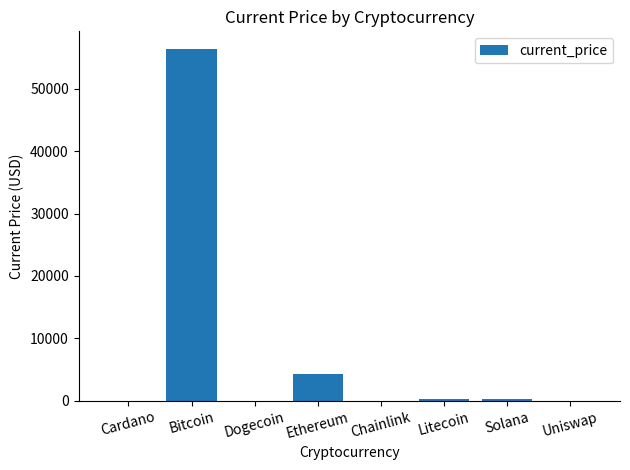

Which category has the highest value across all series?

Bitcoin